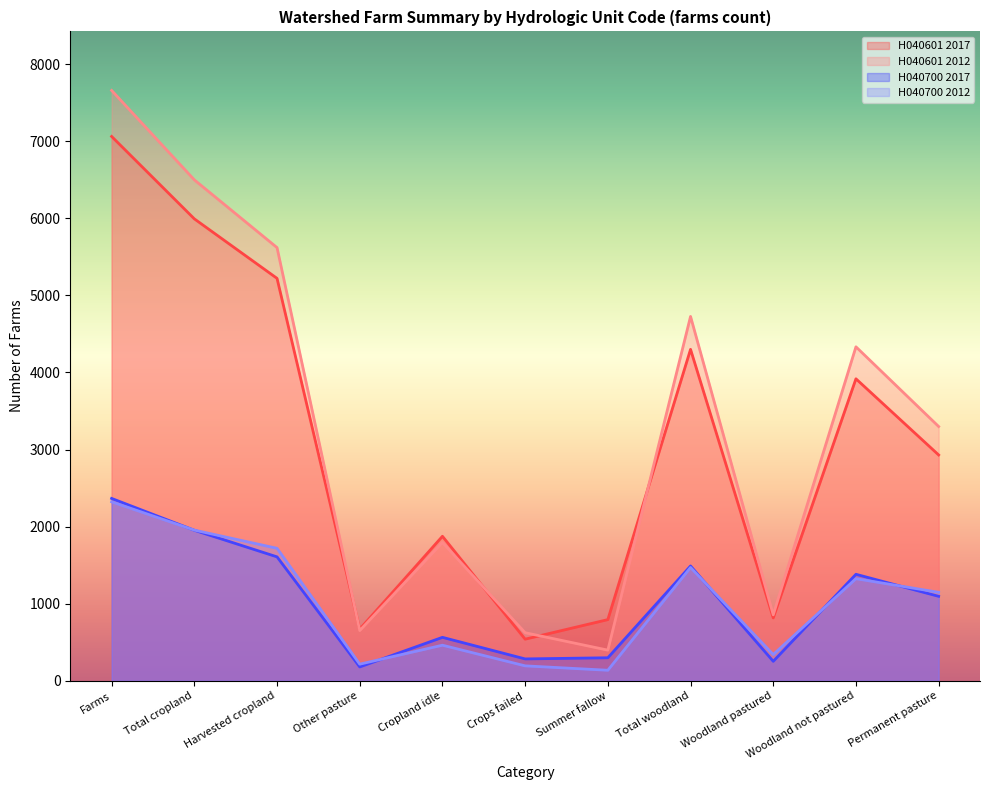

Between Cropland idle and Crops failed, which is larger?

Cropland idle